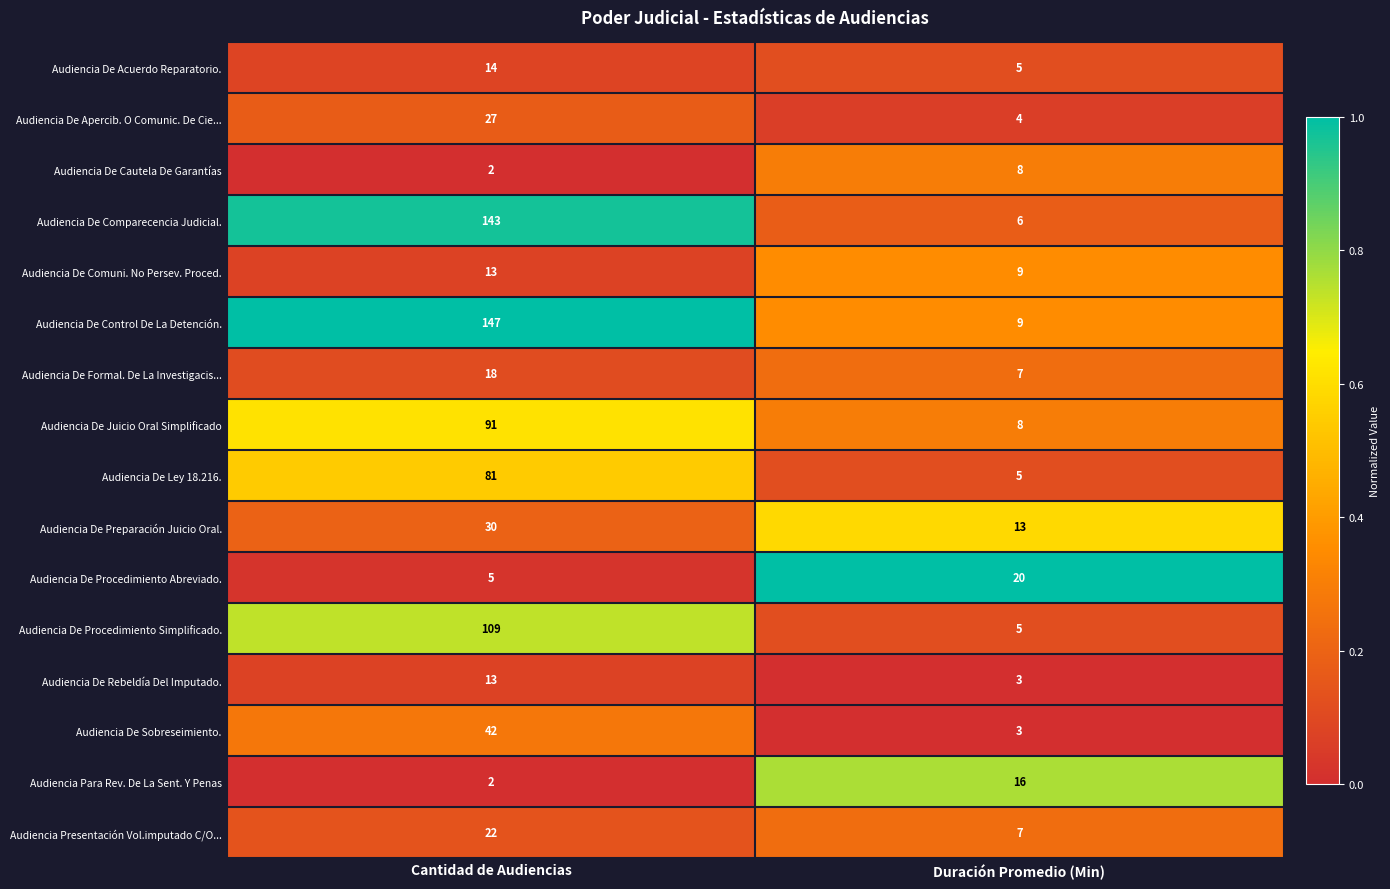

Between Cantidad de Audiencias and Duración Promedio (Min), which series saw the biggest shift?

Audiencia De Control De La Detención.